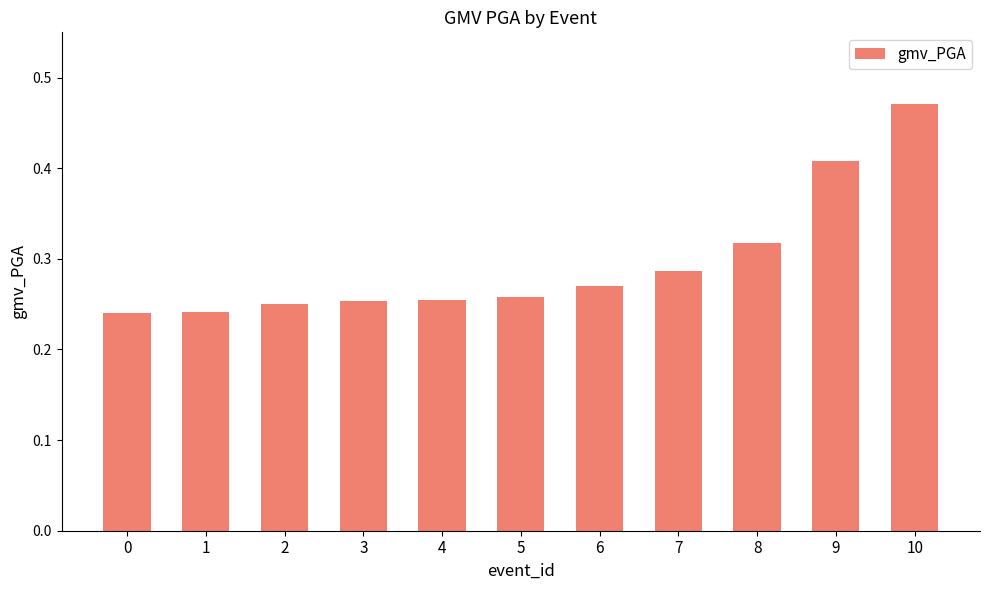

The chart shows a value of 0.4 at 2. True or false?

False